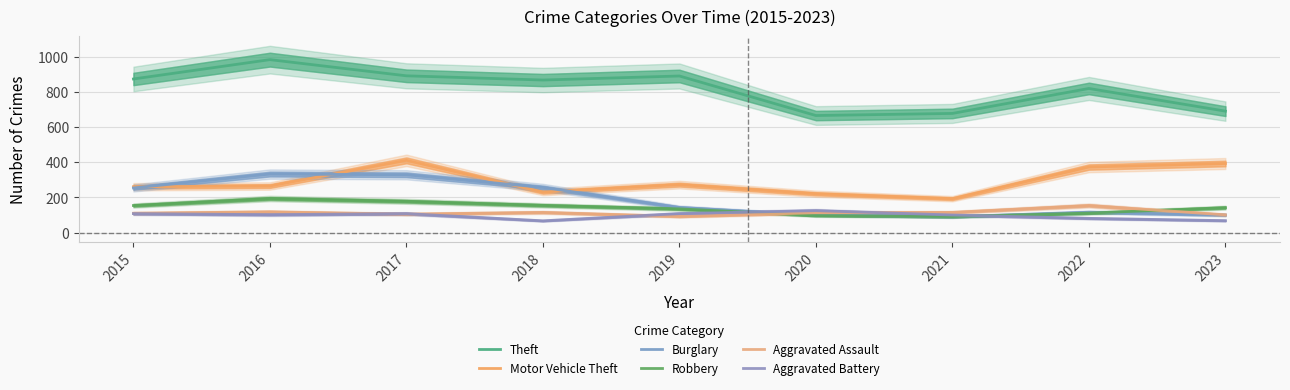

In Aggravated Battery, how many points are lower than both neighbors (excluding endpoints)?

2